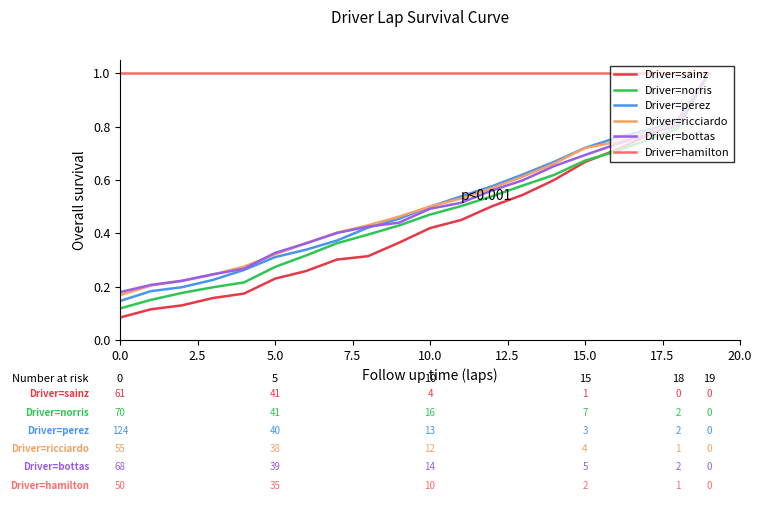

What is the average value of the Driver=hamilton series?

1.0